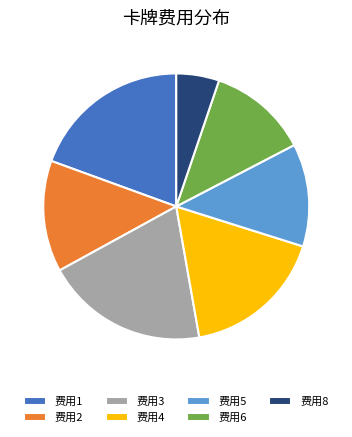

True or false: 费用1 accounts for 8% of the total.

False